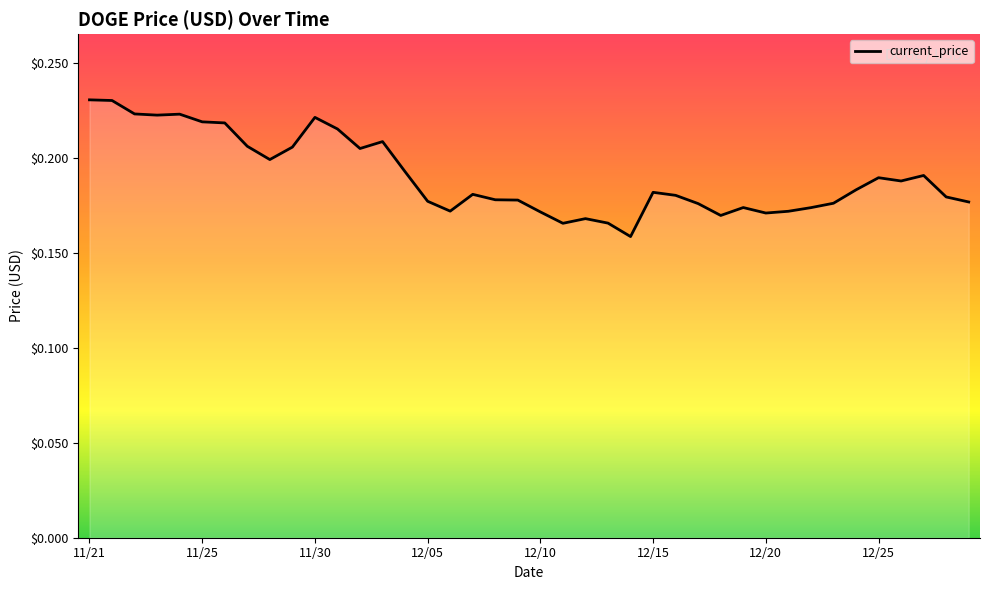

Does the chart display data point markers on the line(s)?

No